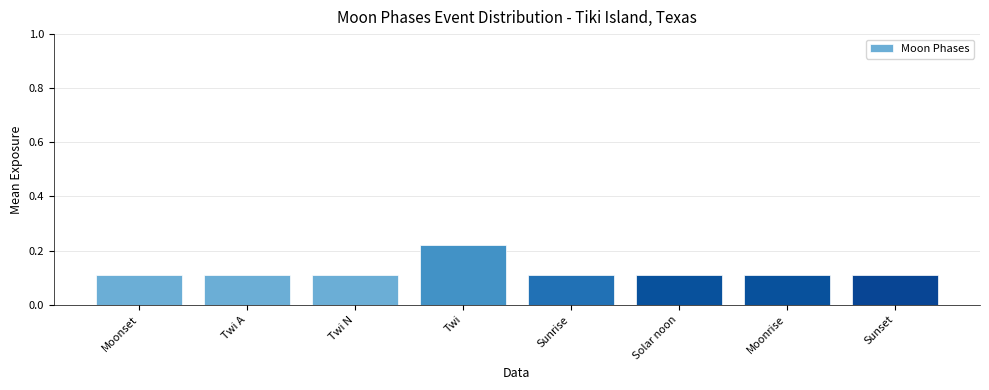

Count the values in the range 0 to 1.

8